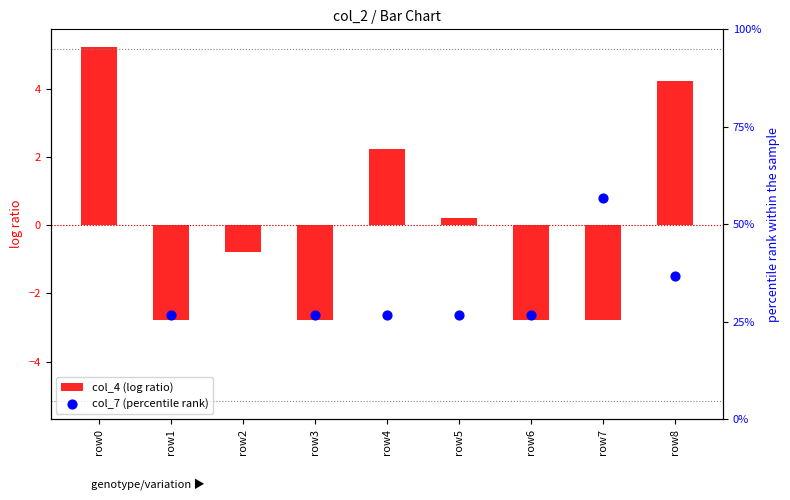

What are all the series names shown in the legend?

col_4 (log ratio), col_7 (percentile rank)